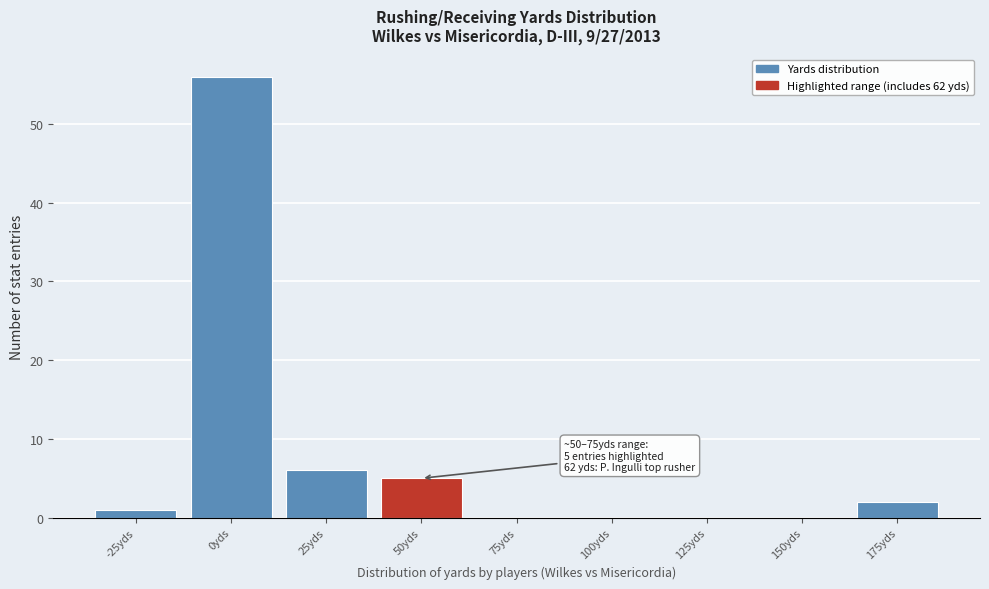

Reading right to left, what are all the values shown in this chart?

175yds=2	150yds=0	125yds=0	100yds=0	75yds=0	50yds=5	25yds=6	0yds=56	-25yds=1